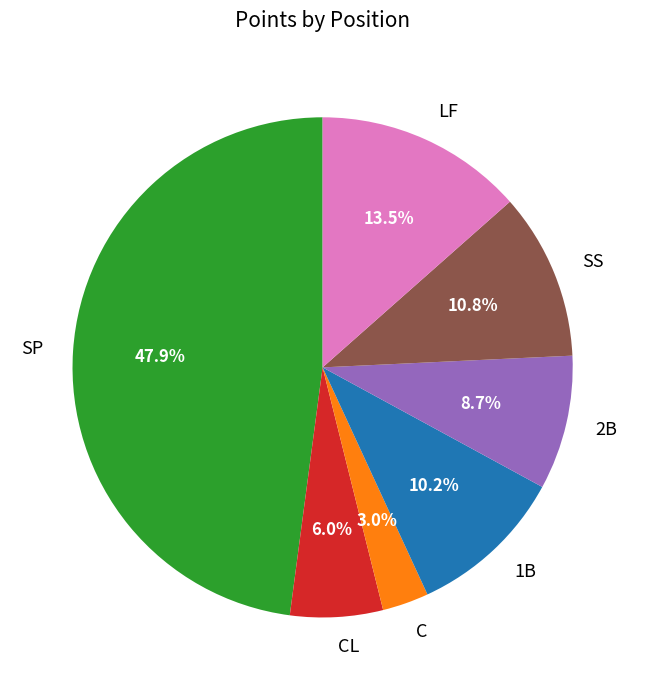

True or false: SS accounts for 11% of the total.

True